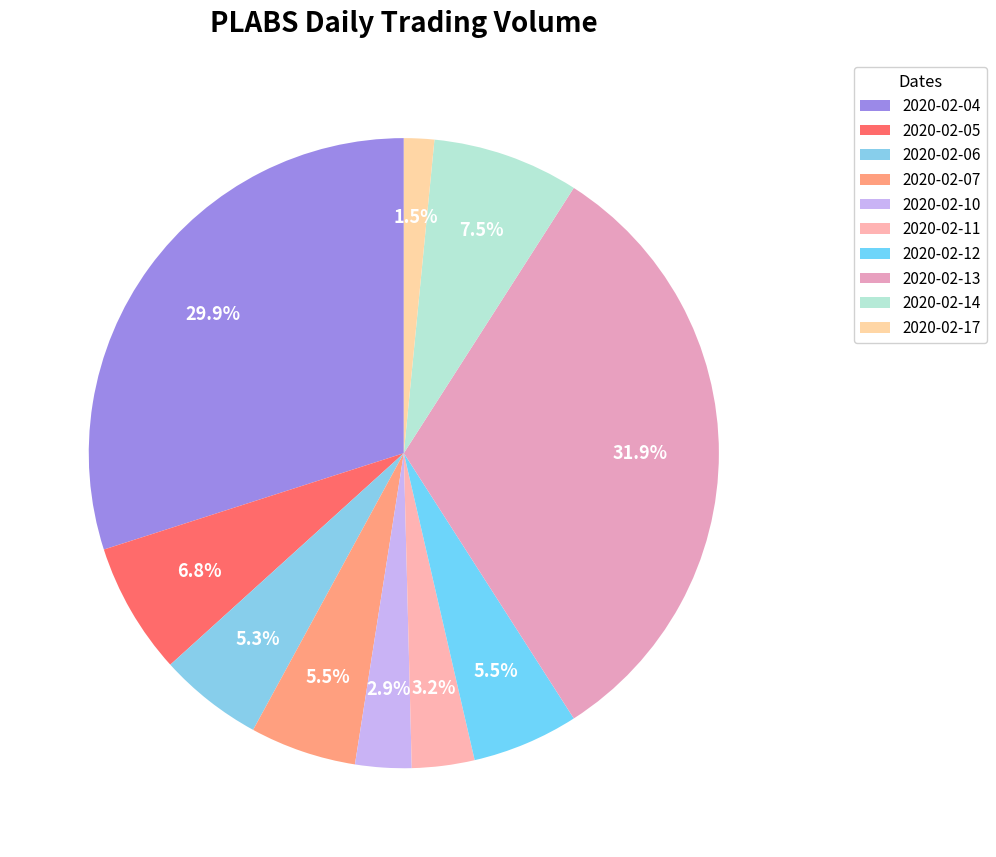

How many segments does this pie chart have?

10